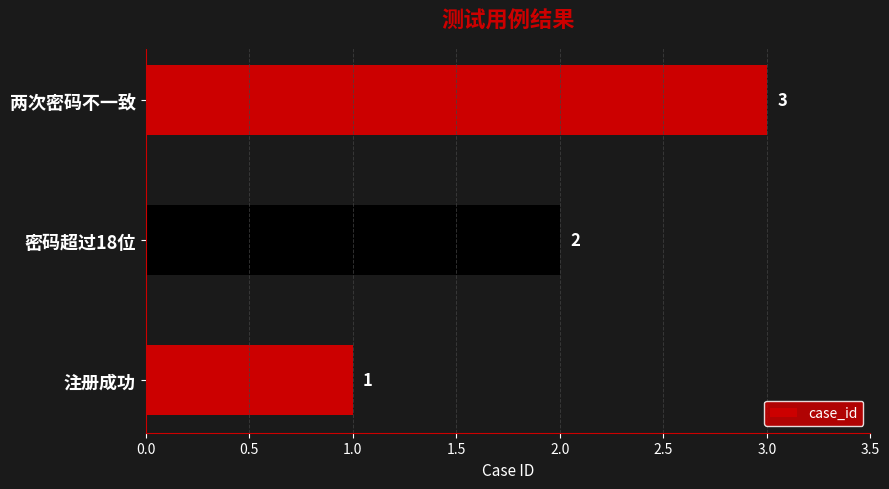

List the labels in order of value, largest first.

两次密码不一致, 密码超过18位, 注册成功